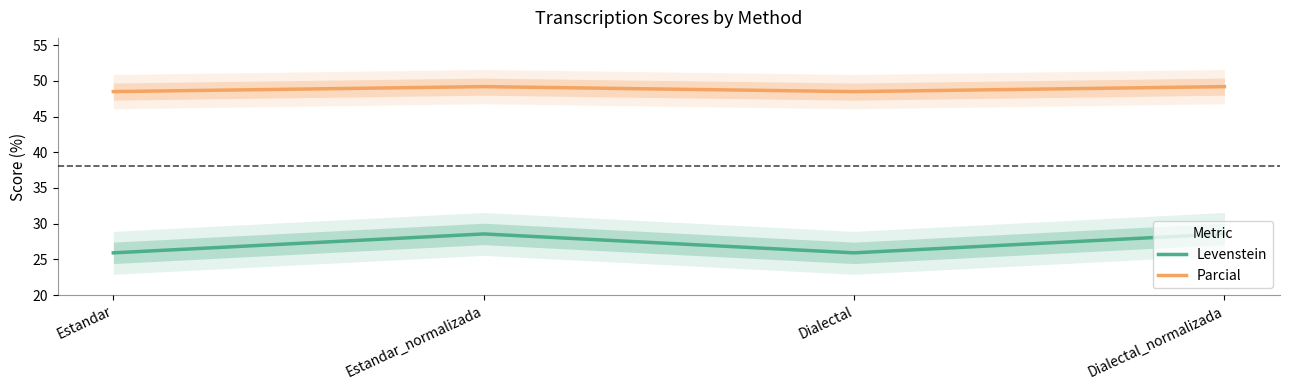

True or false: Parcial and Levenstein intersect in this chart.

False